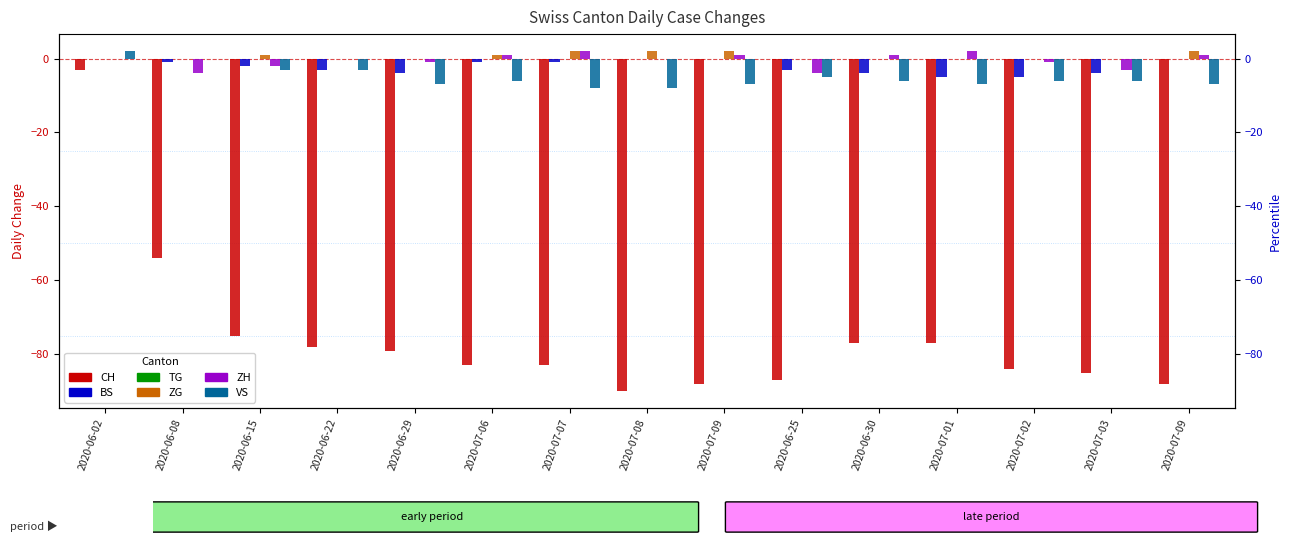

What is the difference between the second highest and second lowest values in the VS series?

8